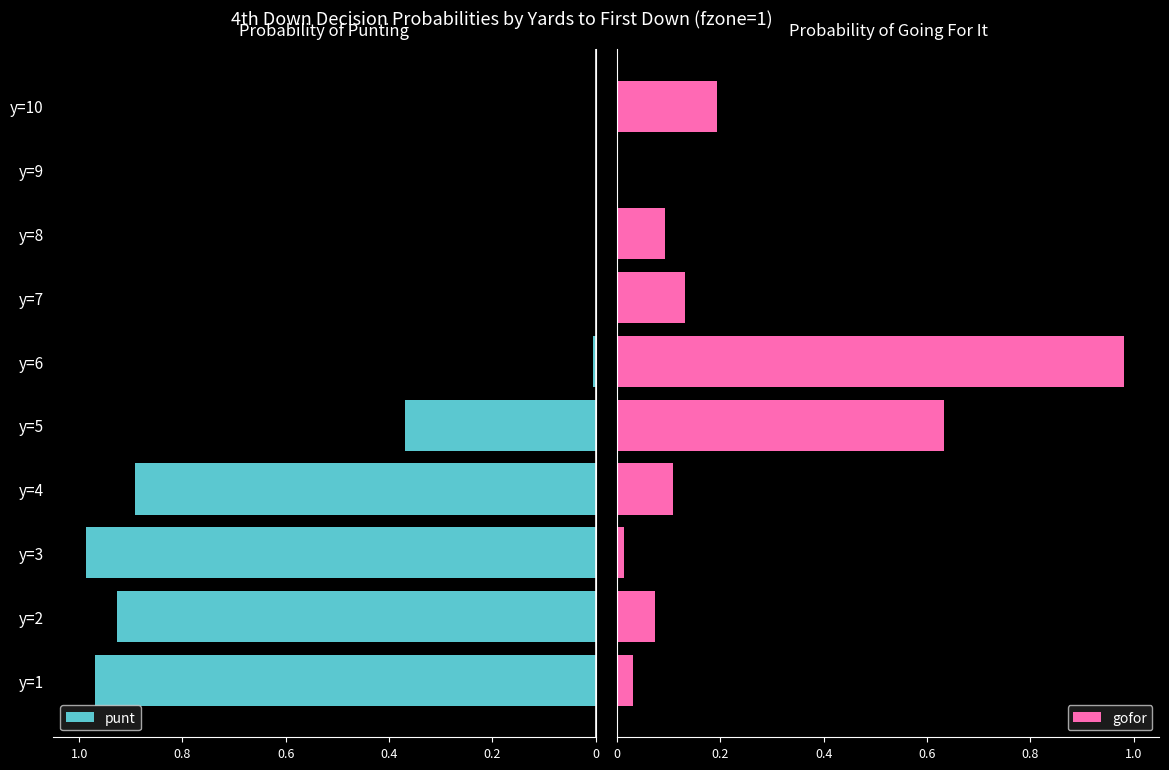

Is it true that punt equals -0.6 at y=10?

False